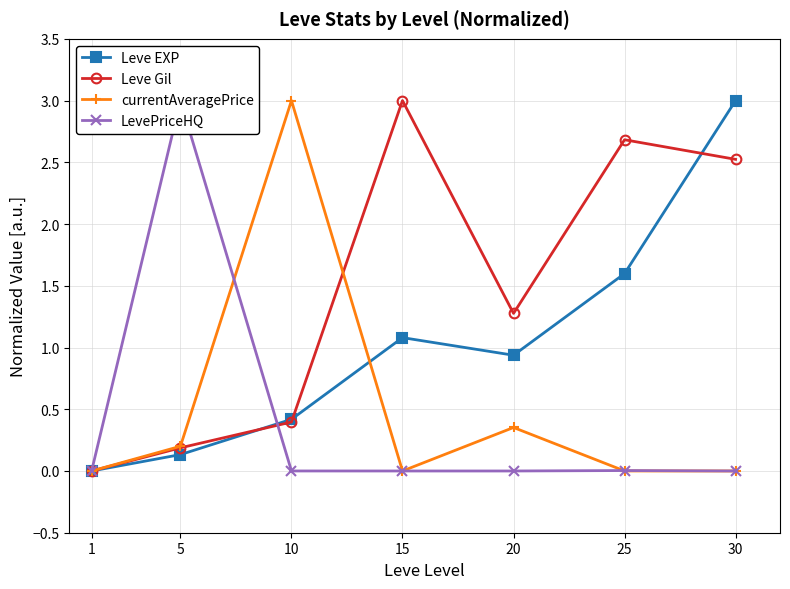

At which category does currentAveragePrice reach its first local valley?

15